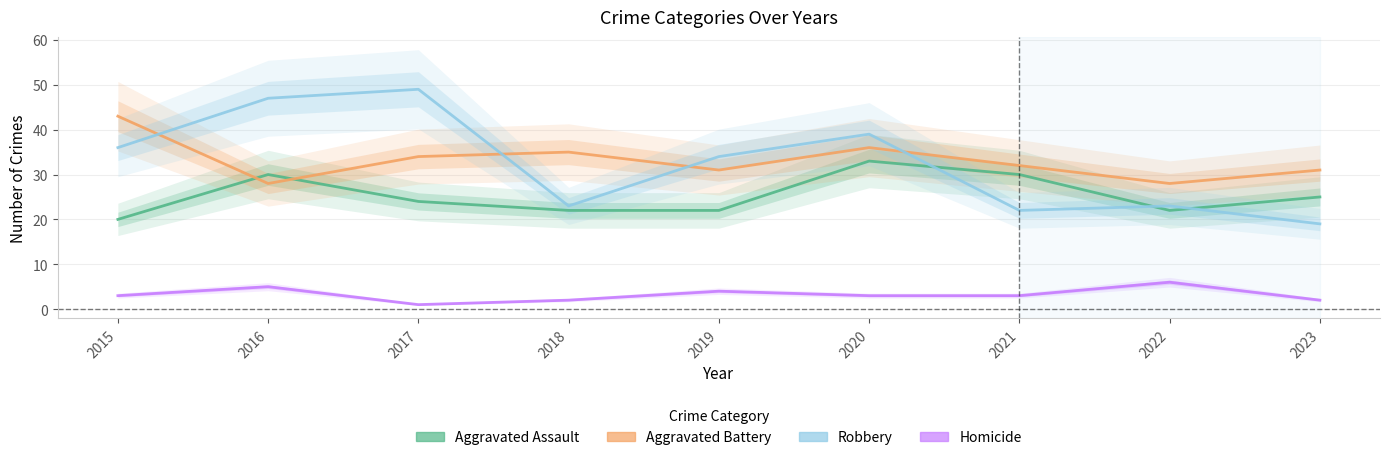

At which category is the sum across all series the highest?

2020